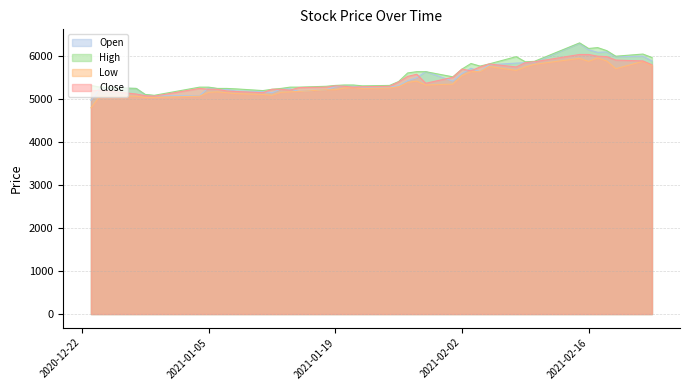

What is the difference between the second highest and minimum values in the Open series?

1180